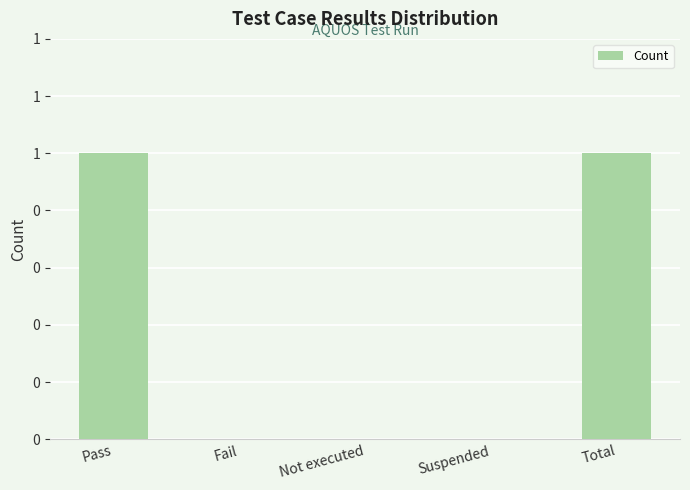

Between Suspended and Pass, which is larger?

Pass